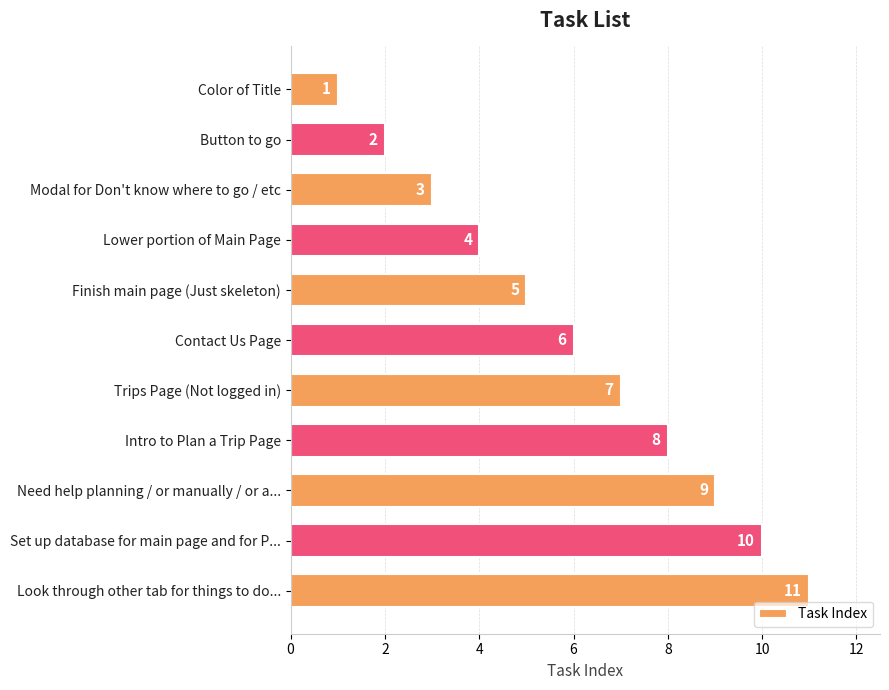

What is the maximum value shown in the chart?

11